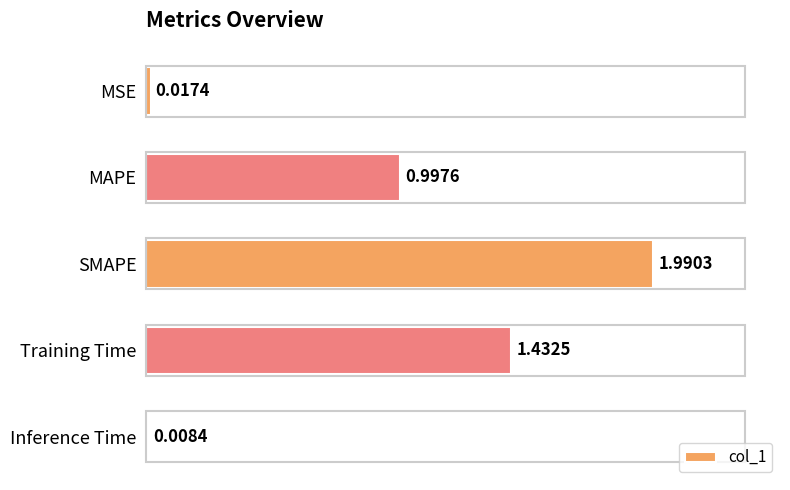

At which category does the chart reach its minimum across all series?

Inference Time